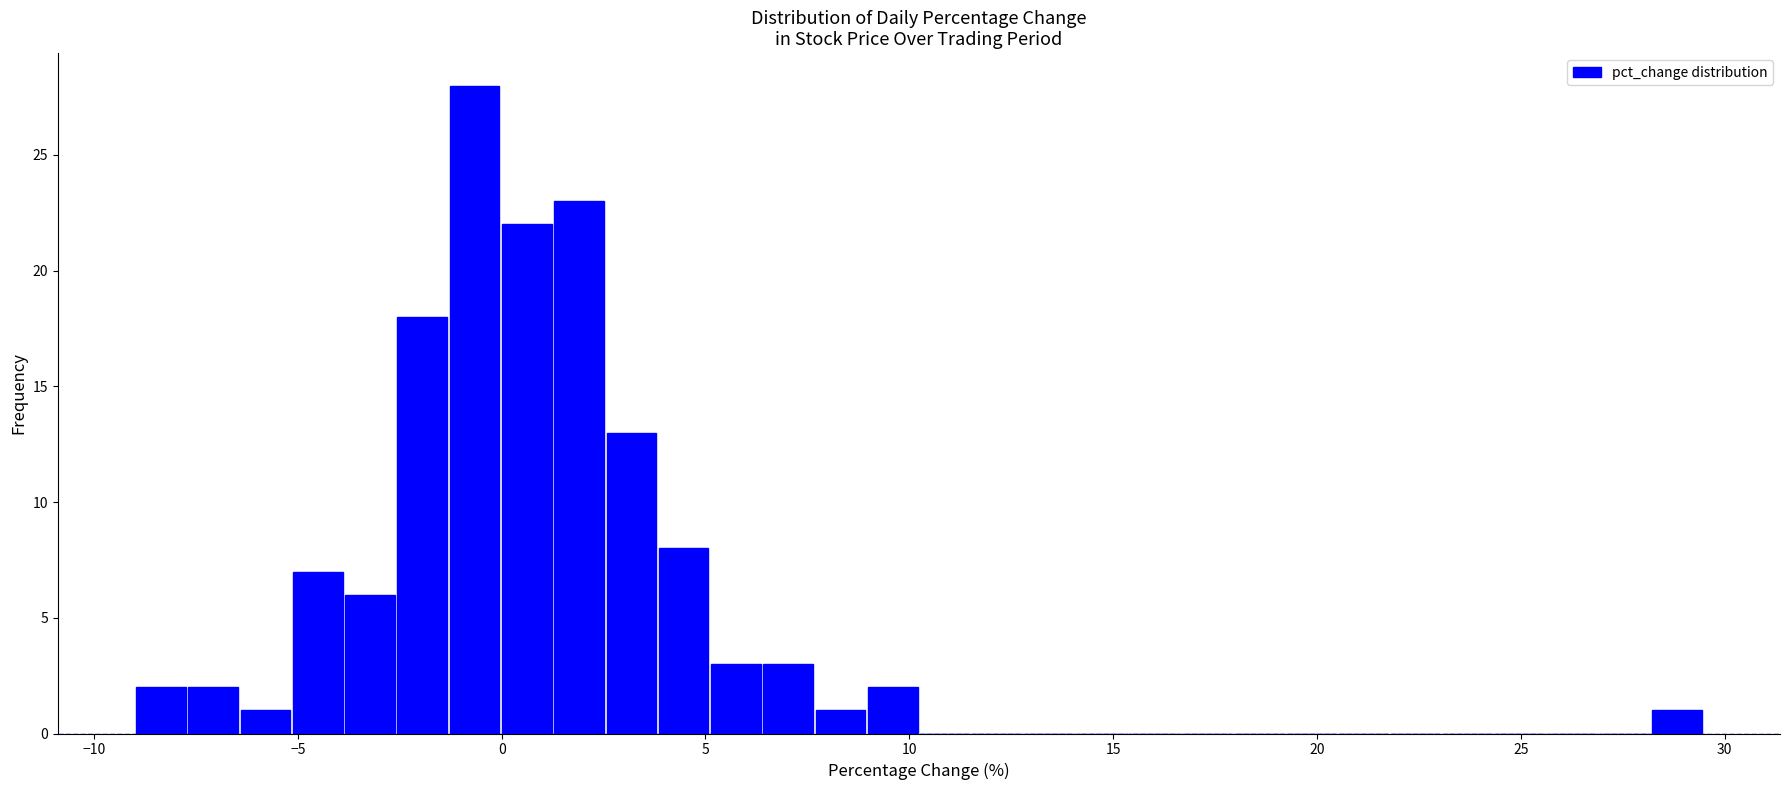

Read against the x-axis, roughly where is the centre of the tallest bar?

-0.5